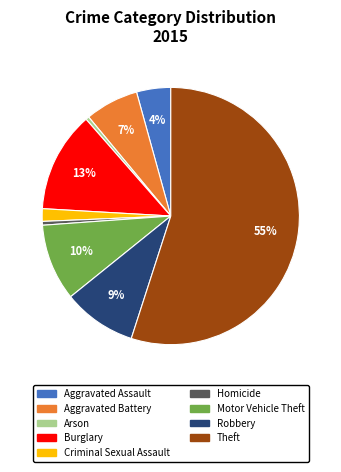

How many segments does this pie chart have?

9